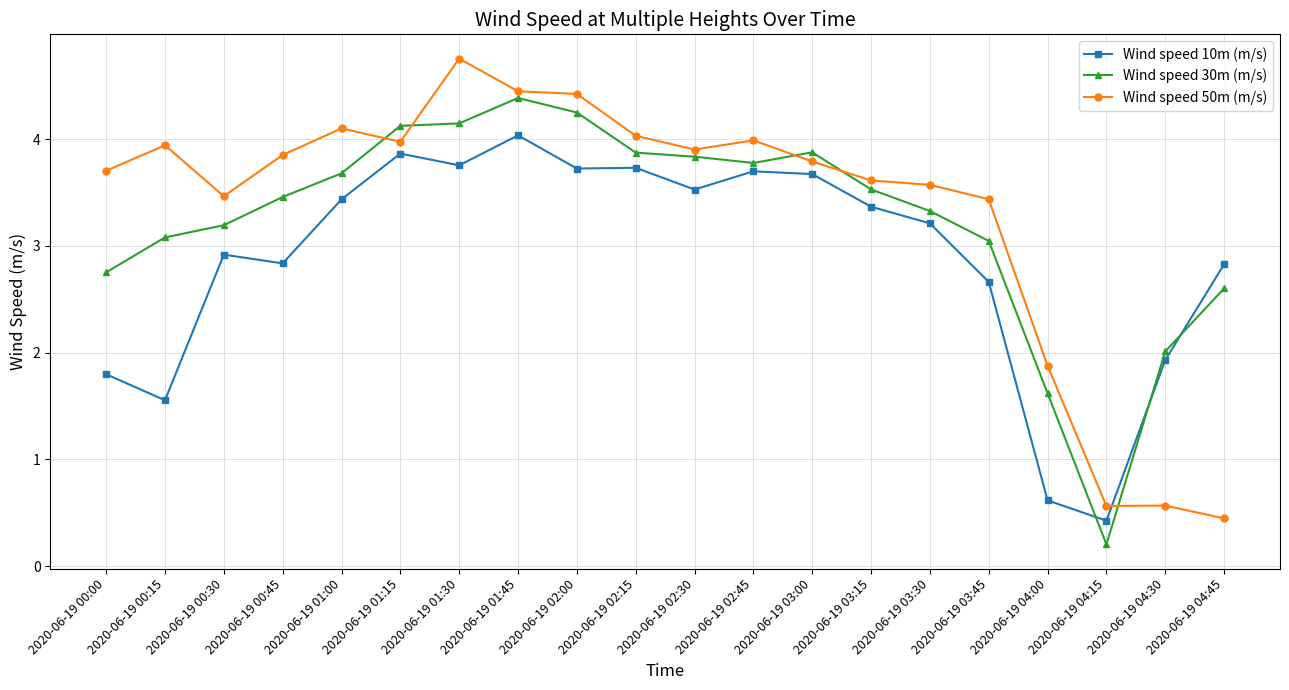

The Wind speed 30m (m/s) series shows 3.5 at 2020-06-19 03:15. True or false?

True